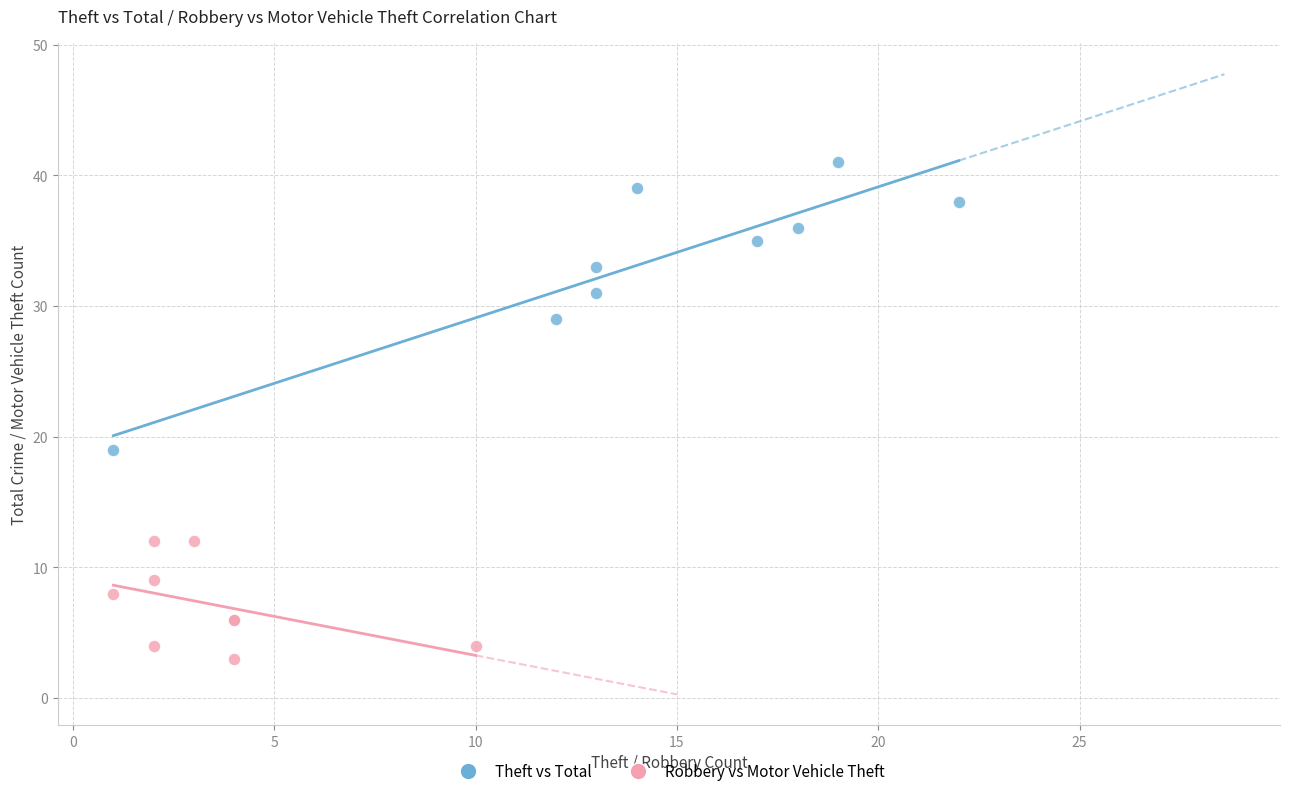

Which series contains the highest Y value?

Theft vs Total